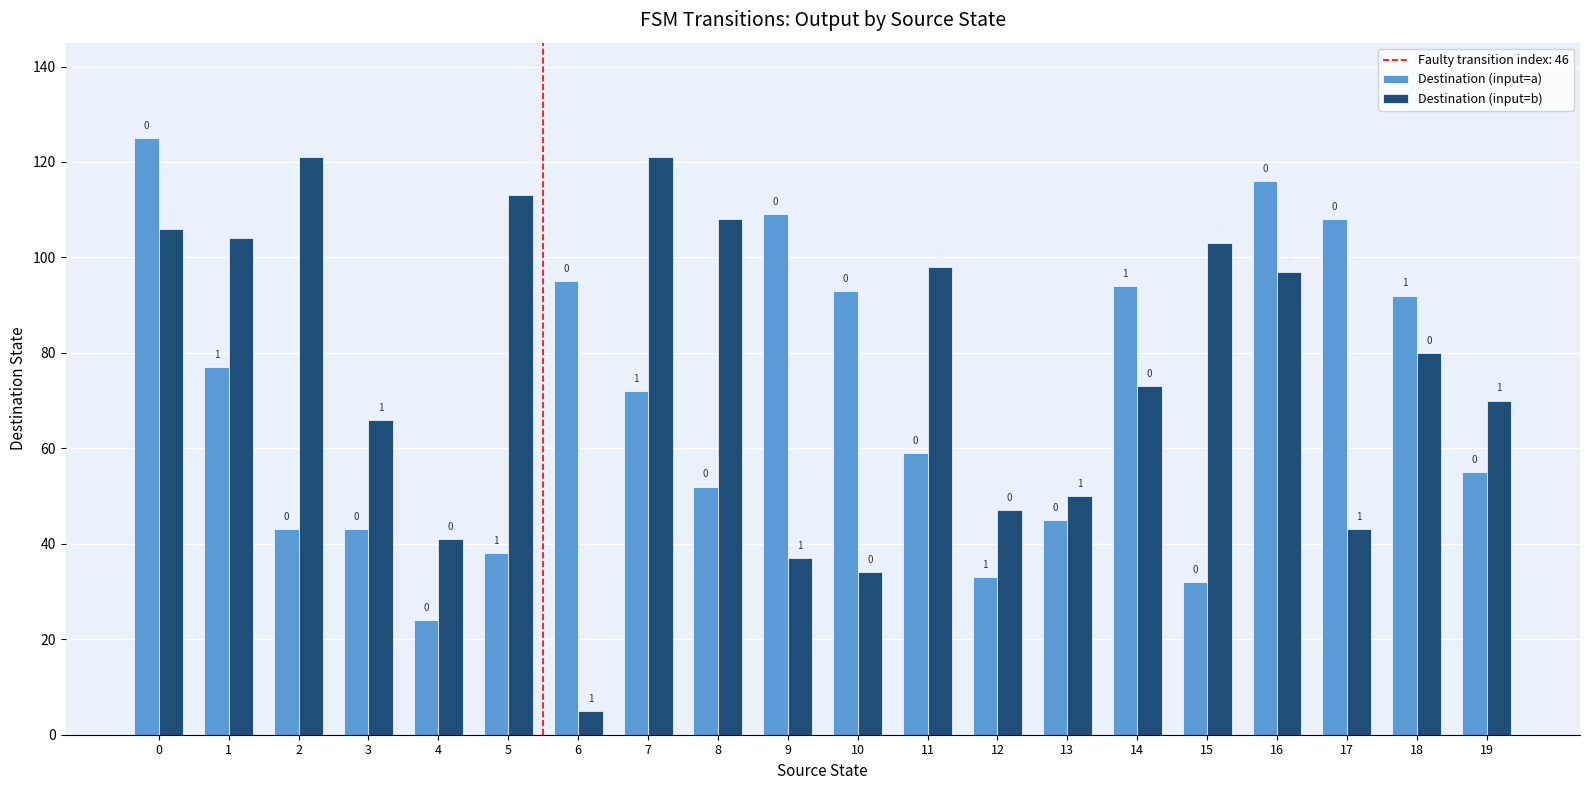

Reading left to right, list all the values displayed in this chart.

Destination (input=a): 0=125	1=77	2=43	3=43	4=24	5=38	6=95	7=72	8=52	9=109	10=93	11=59	12=33	13=45	14=94	15=32	16=116	17=108	18=92	19=55
Destination (input=b): 0=106	1=104	2=121	3=66	4=41	5=113	6=5	7=121	8=108	9=37	10=34	11=98	12=47	13=50	14=73	15=103	16=97	17=43	18=80	19=70